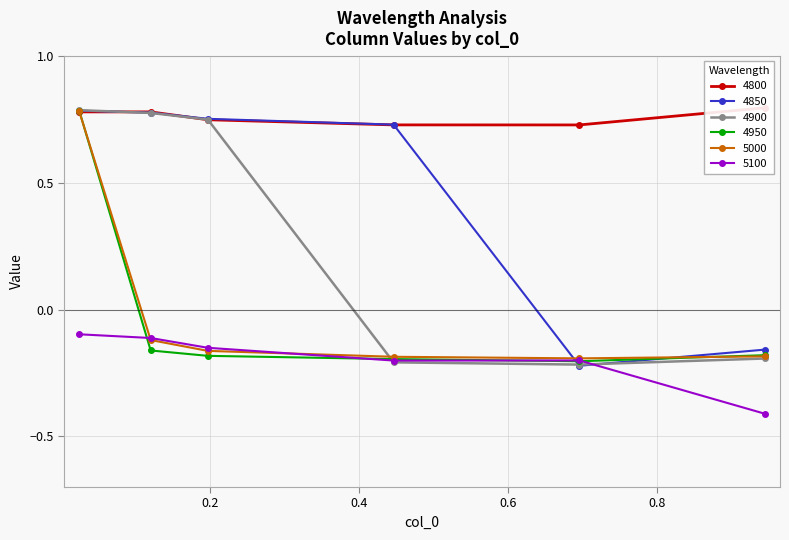

What are all the series names shown in the legend?

4800, 4850, 4900, 4950, 5000, 5100